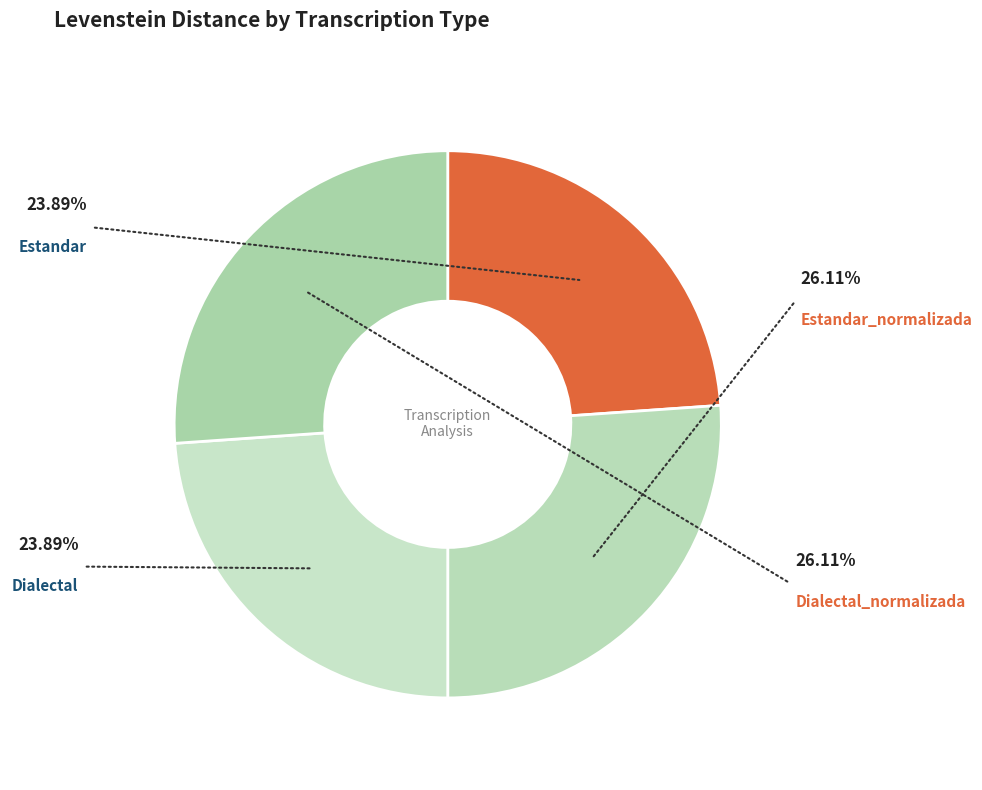

Is the sum of Dialectal_normalizada and Estandar greater than half?

No